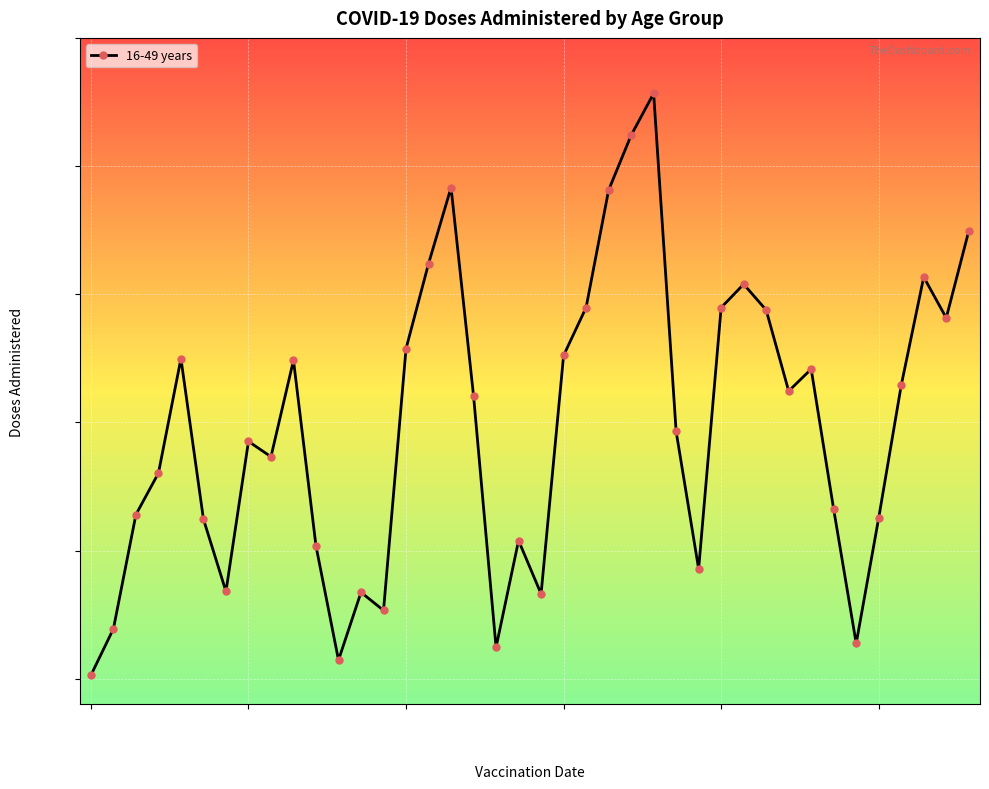

Does the chart have visible grid lines?

Yes